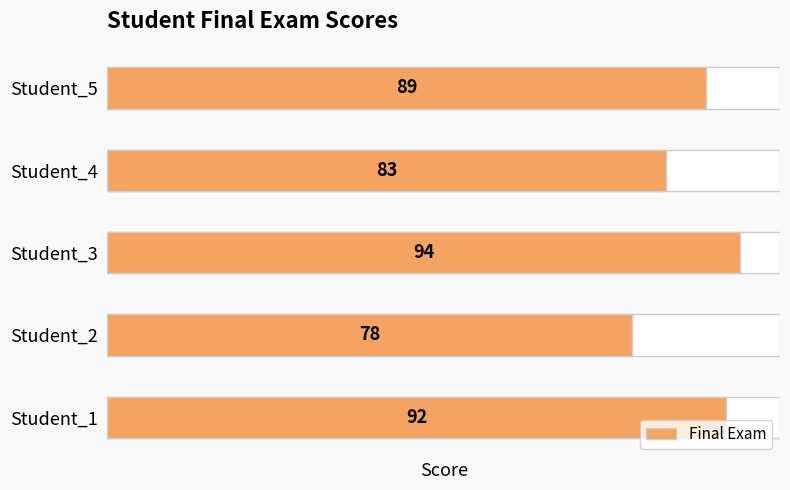

Is it true that the value at 0 is 92?

True